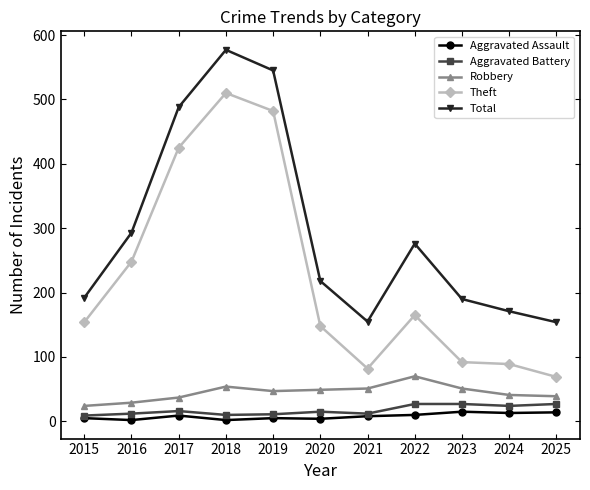

What is the value of the Theft point at the 8th from the left?

165